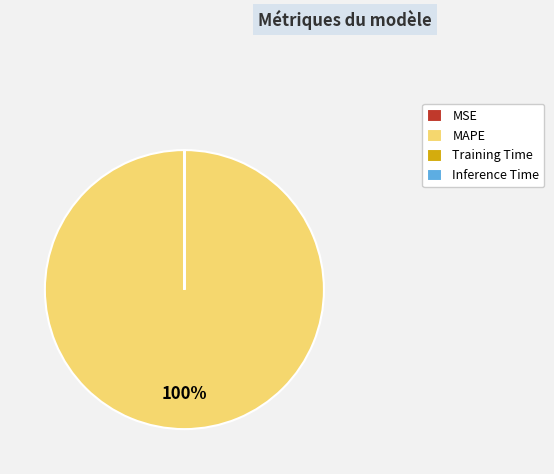

To the nearest percent, what is the average slice percentage?

25%